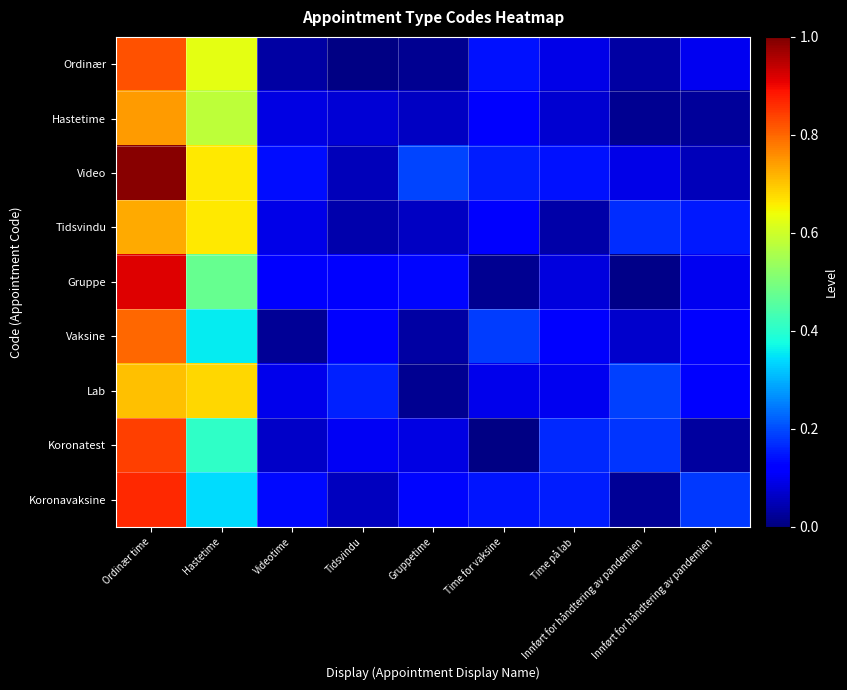

Reading right to left, list all the values displayed in this chart.

Ordinær: Innført for håndtering av pandemien=0.1	Innført for håndtering av pandemien=0.0	Time på lab=0.1	Time for vaksine=0.1	Gruppetime=0.0	Tidsvindu=0.0	Videotime=0.0	Hastetime=0.6	Ordinær time=0.8
Hastetime: Innført for håndtering av pandemien=0.0	Innført for håndtering av pandemien=0.0	Time på lab=0.1	Time for vaksine=0.1	Gruppetime=0.1	Tidsvindu=0.1	Videotime=0.1	Hastetime=0.6	Ordinær time=0.7
Video: Innført for håndtering av pandemien=0.1	Innført for håndtering av pandemien=0.1	Time på lab=0.1	Time for vaksine=0.2	Gruppetime=0.2	Tidsvindu=0.1	Videotime=0.1	Hastetime=0.7	Ordinær time=1.0
Tidsvindu: Innført for håndtering av pandemien=0.2	Innført for håndtering av pandemien=0.2	Time på lab=0.0	Time for vaksine=0.1	Gruppetime=0.1	Tidsvindu=0.0	Videotime=0.1	Hastetime=0.7	Ordinær time=0.7
Gruppe: Innført for håndtering av pandemien=0.1	Innført for håndtering av pandemien=0.0	Time på lab=0.1	Time for vaksine=0.0	Gruppetime=0.1	Tidsvindu=0.1	Videotime=0.1	Hastetime=0.5	Ordinær time=0.9
Vaksine: Innført for håndtering av pandemien=0.1	Innført for håndtering av pandemien=0.1	Time på lab=0.1	Time for vaksine=0.2	Gruppetime=0.0	Tidsvindu=0.1	Videotime=0.0	Hastetime=0.4	Ordinær time=0.8
Lab: Innført for håndtering av pandemien=0.1	Innført for håndtering av pandemien=0.2	Time på lab=0.1	Time for vaksine=0.1	Gruppetime=0.0	Tidsvindu=0.2	Videotime=0.1	Hastetime=0.7	Ordinær time=0.7
Koronatest: Innført for håndtering av pandemien=0.0	Innført for håndtering av pandemien=0.2	Time på lab=0.2	Time for vaksine=0.0	Gruppetime=0.1	Tidsvindu=0.1	Videotime=0.1	Hastetime=0.4	Ordinær time=0.8
Koronavaksine: Innført for håndtering av pandemien=0.2	Innført for håndtering av pandemien=0.0	Time på lab=0.2	Time for vaksine=0.1	Gruppetime=0.1	Tidsvindu=0.1	Videotime=0.1	Hastetime=0.3	Ordinær time=0.9